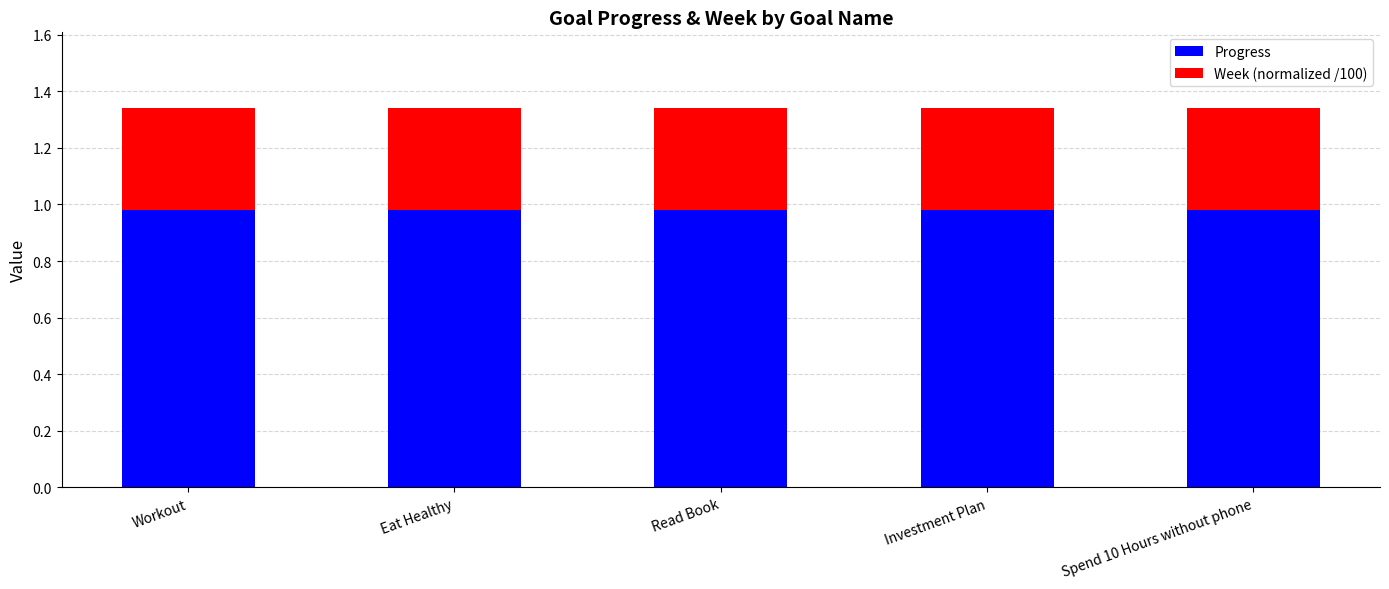

What is the sum of all Progress values?

4.9